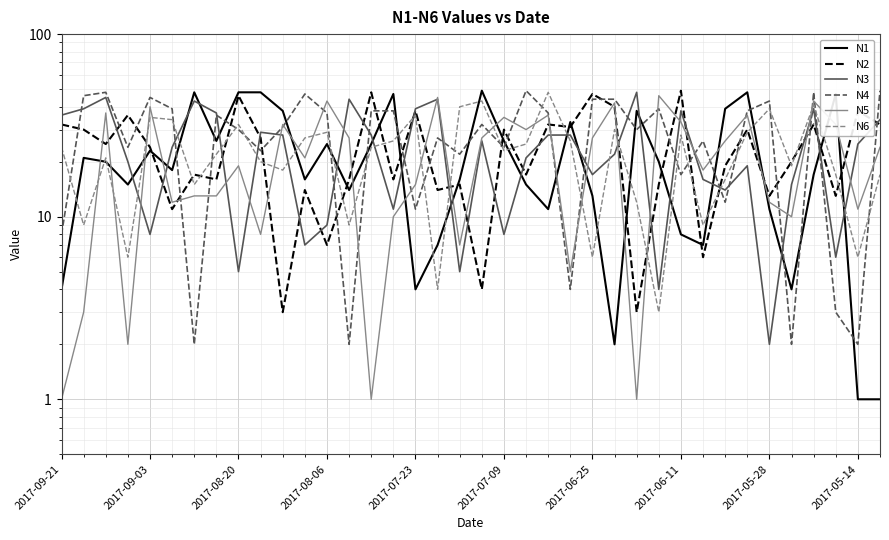

How many values in the N3 series are below 25?

19